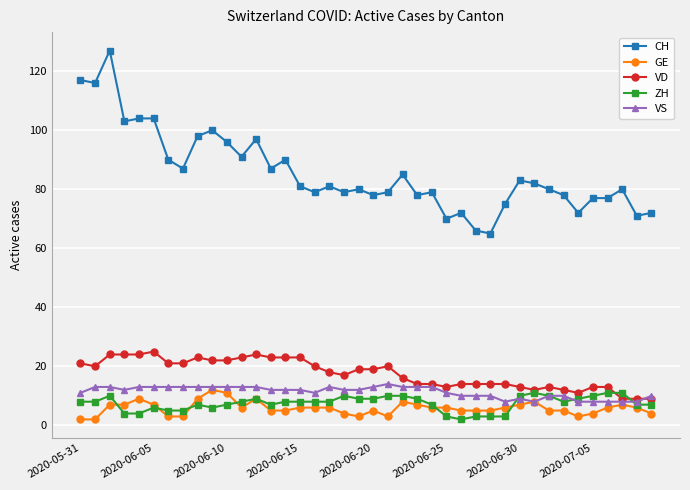

At how many categories does at least one series exceed 107?

3